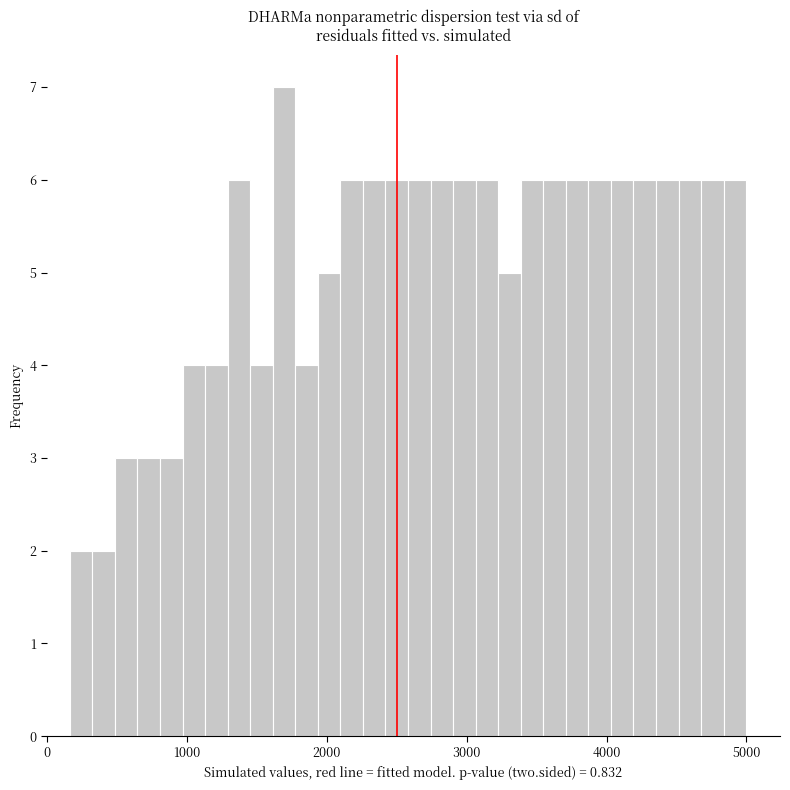

Around what value on the x-axis is the tallest bar? Give the approximate position of its centre, as read against the axis.

1700